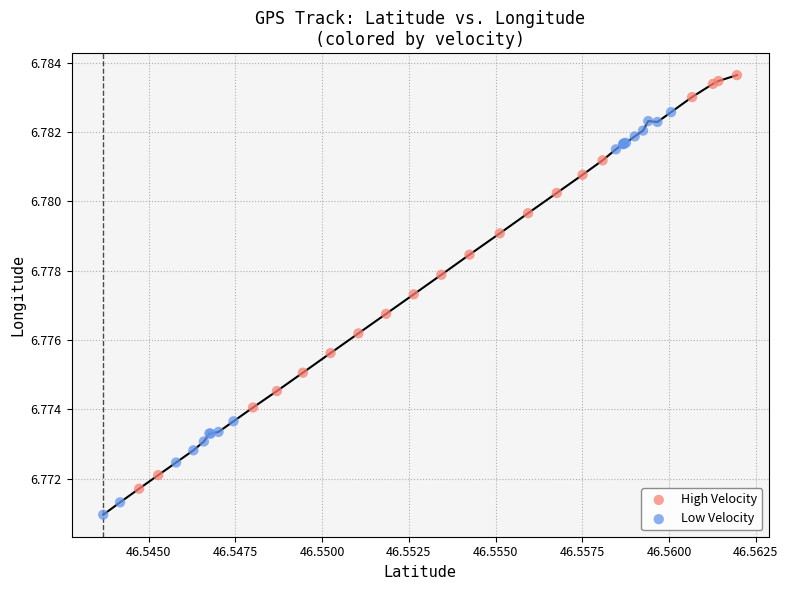

Which series has the largest Y range (max minus min)?

High Velocity